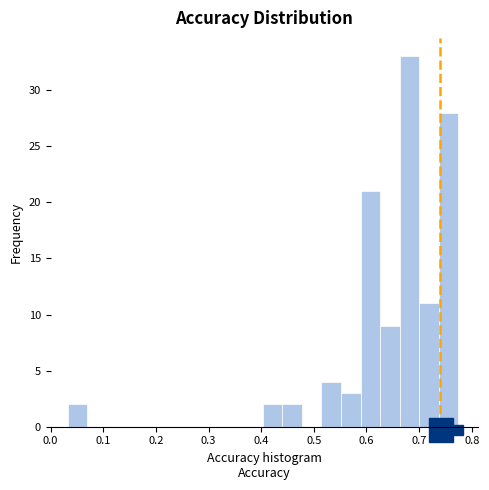

Read against the x-axis, roughly where is the centre of the tallest bar?

0.68